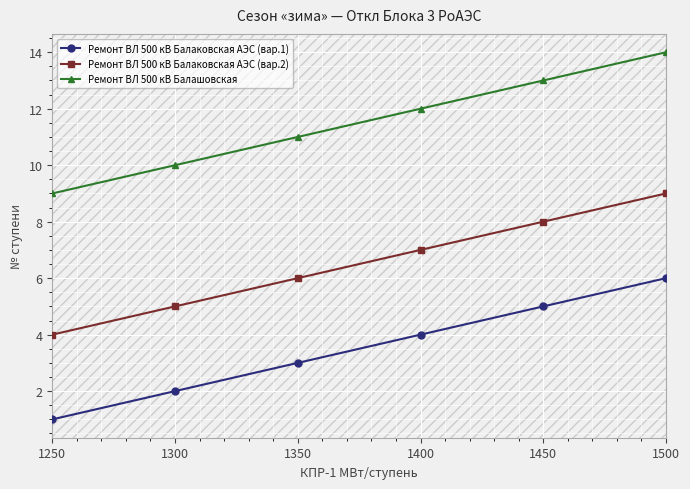

What are all the series names shown in the legend?

Ремонт ВЛ 500 кВ Балаковская АЭС (вар.1), Ремонт ВЛ 500 кВ Балаковская АЭС (вар.2), Ремонт ВЛ 500 кВ Балашовская